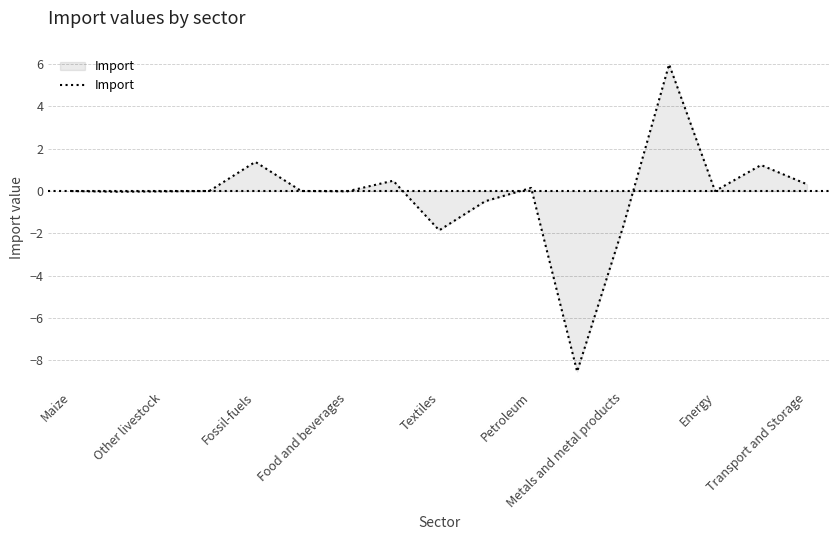

What is the difference between the maximum and minimum values?

14.5